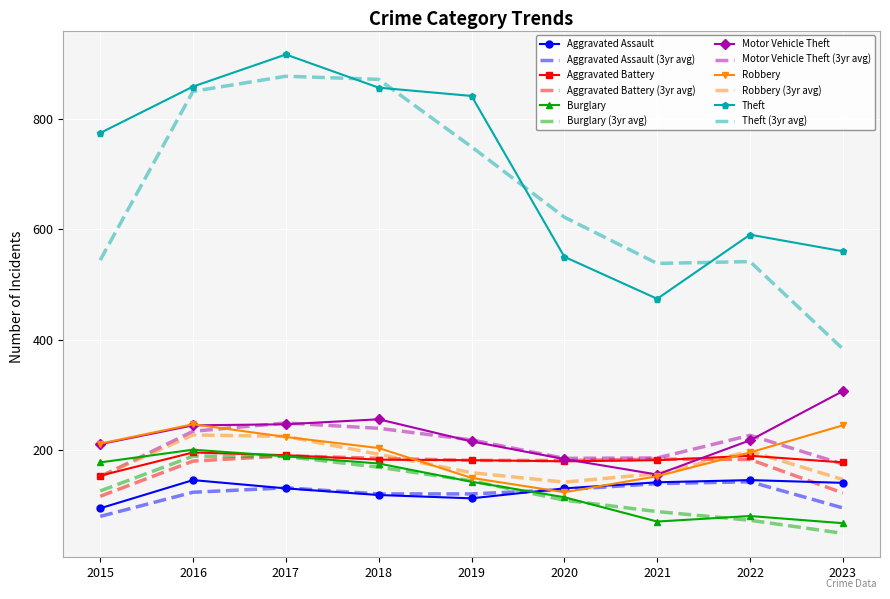

What is the minimum value for Robbery?

124.0